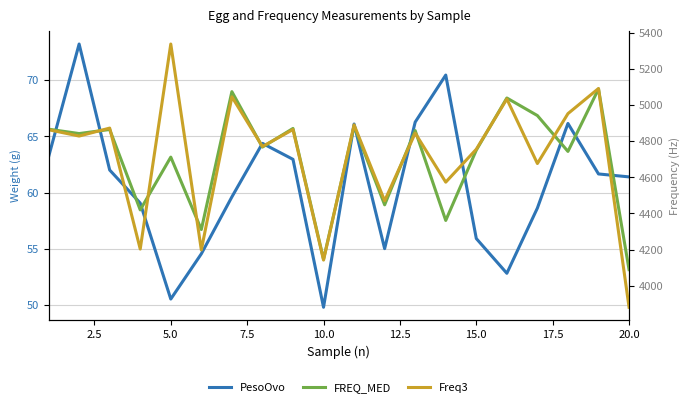

Rank the series by their maximum value, from highest to lowest.

Freq3, FREQ_MED, PesoOvo